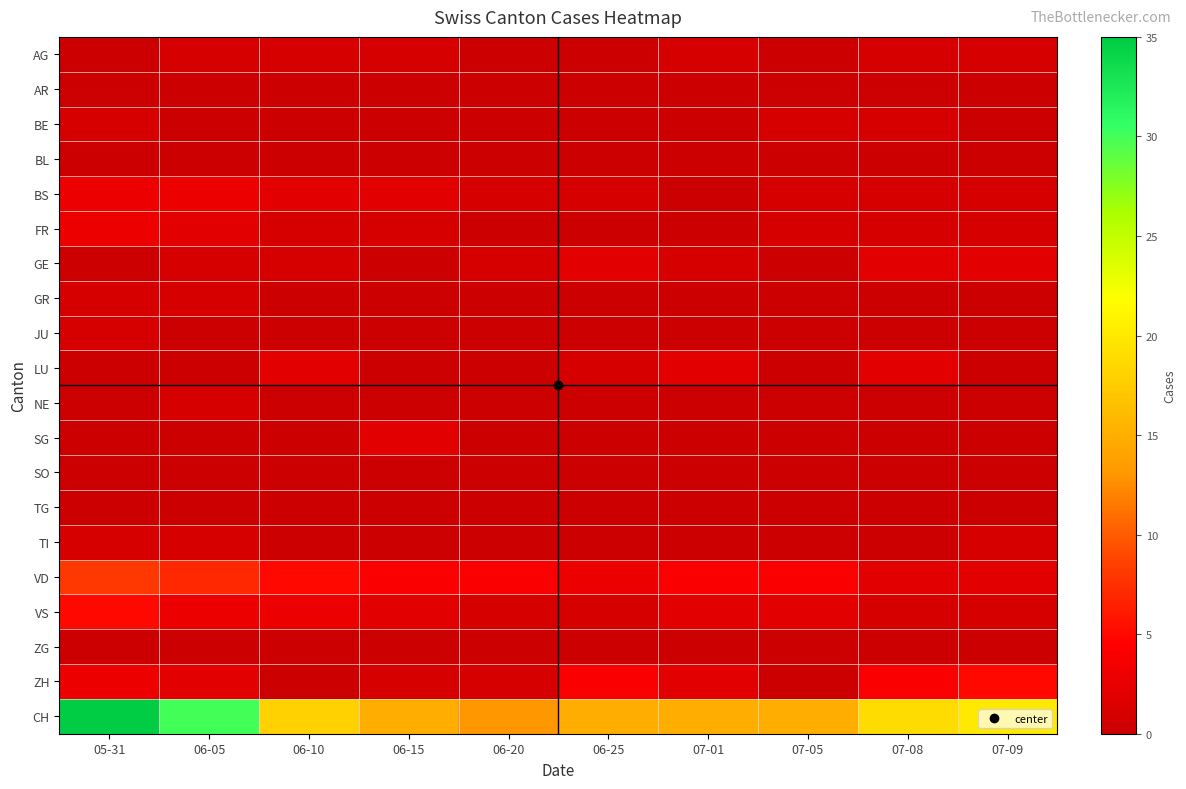

Which series has the widest spread of values?

CH